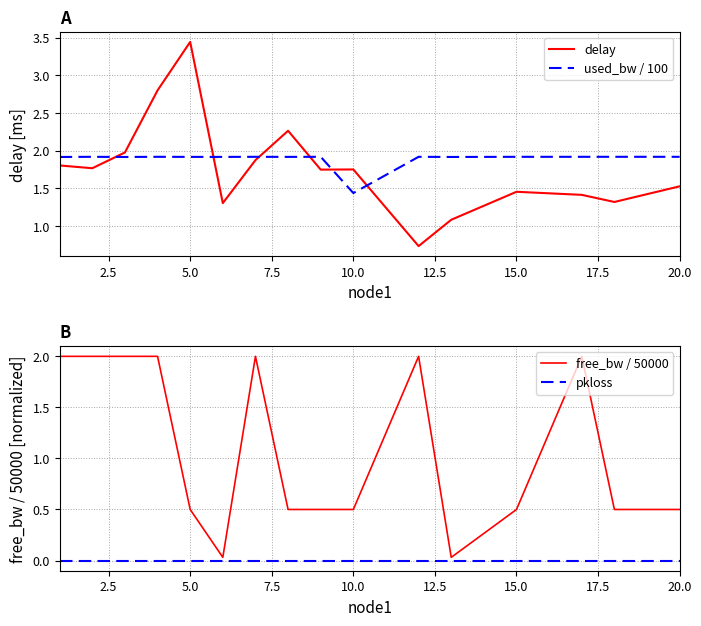

How many lines are shown in the chart?

4